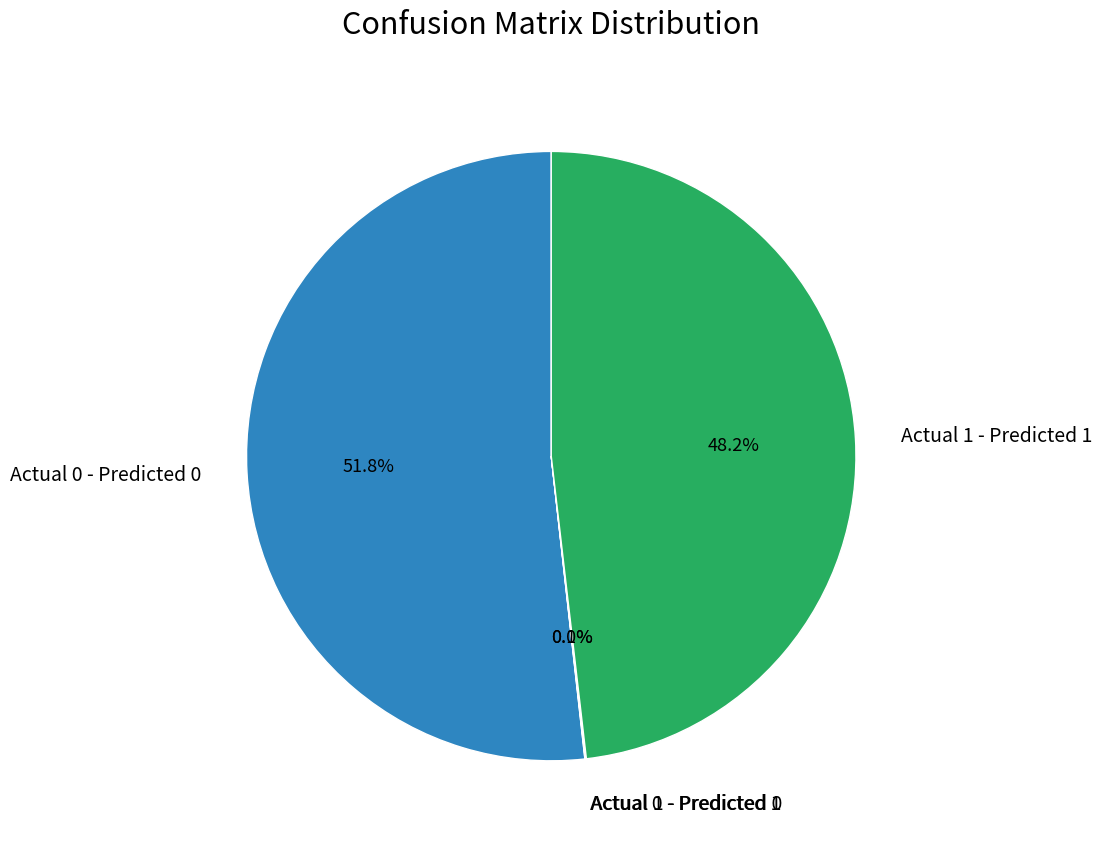

Which category has the biggest portion of the pie?

Actual 0 - Predicted 0